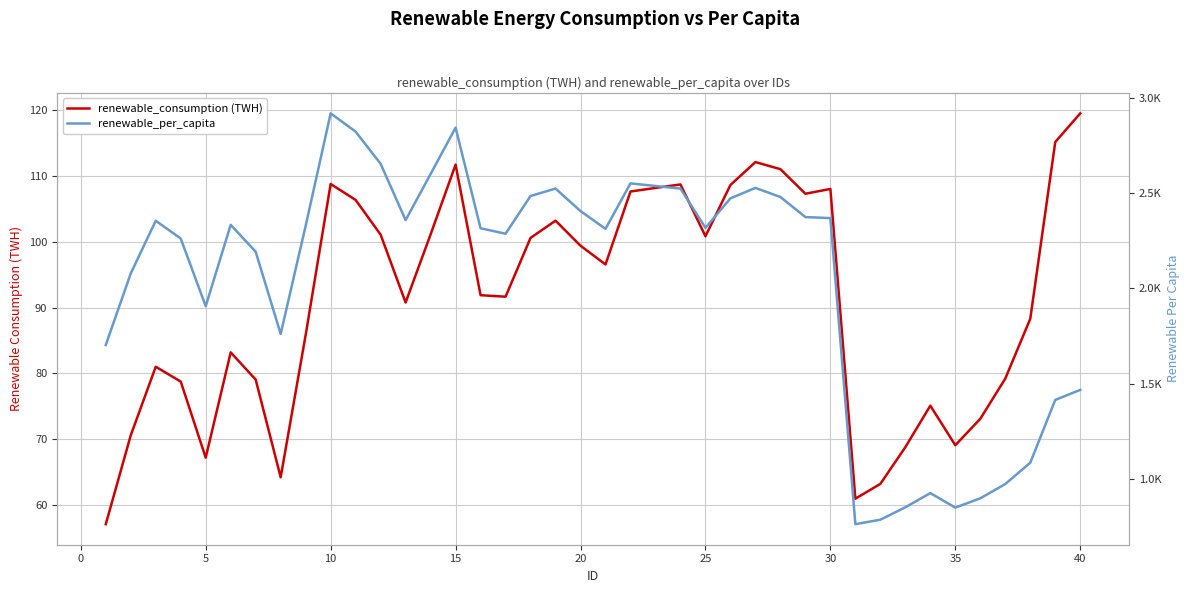

Reading left to right, list all the values displayed in this chart.

renewable_consumption (TWH): 57.1	70.6	81.0	78.8	67.2	83.2	79.0	64.2	85.8	108.8	106.3	101.1	90.8	101.1	111.7	91.9	91.6	100.6	103.2	99.4	96.5	107.6	108.2	108.7	100.8	108.6	112.1	111.0	107.3	108.0	61.0	63.2	68.8	75.1	69.1	73.1	79.2	88.3	115.1	119.5
renewable_per_capita: 1702.6	2078.0	2354.5	2261.1	1906.3	2332.9	2191.8	1760.7	2327.9	2918.0	2822.0	2653.4	2357.9	2599.6	2843.2	2315.1	2286.4	2484.4	2523.3	2405.3	2312.1	2550.6	2536.9	2523.4	2317.4	2472.1	2526.8	2479.1	2373.8	2368.4	762.4	785.9	851.0	925.5	849.4	898.0	973.1	1084.8	1414.5	1467.0